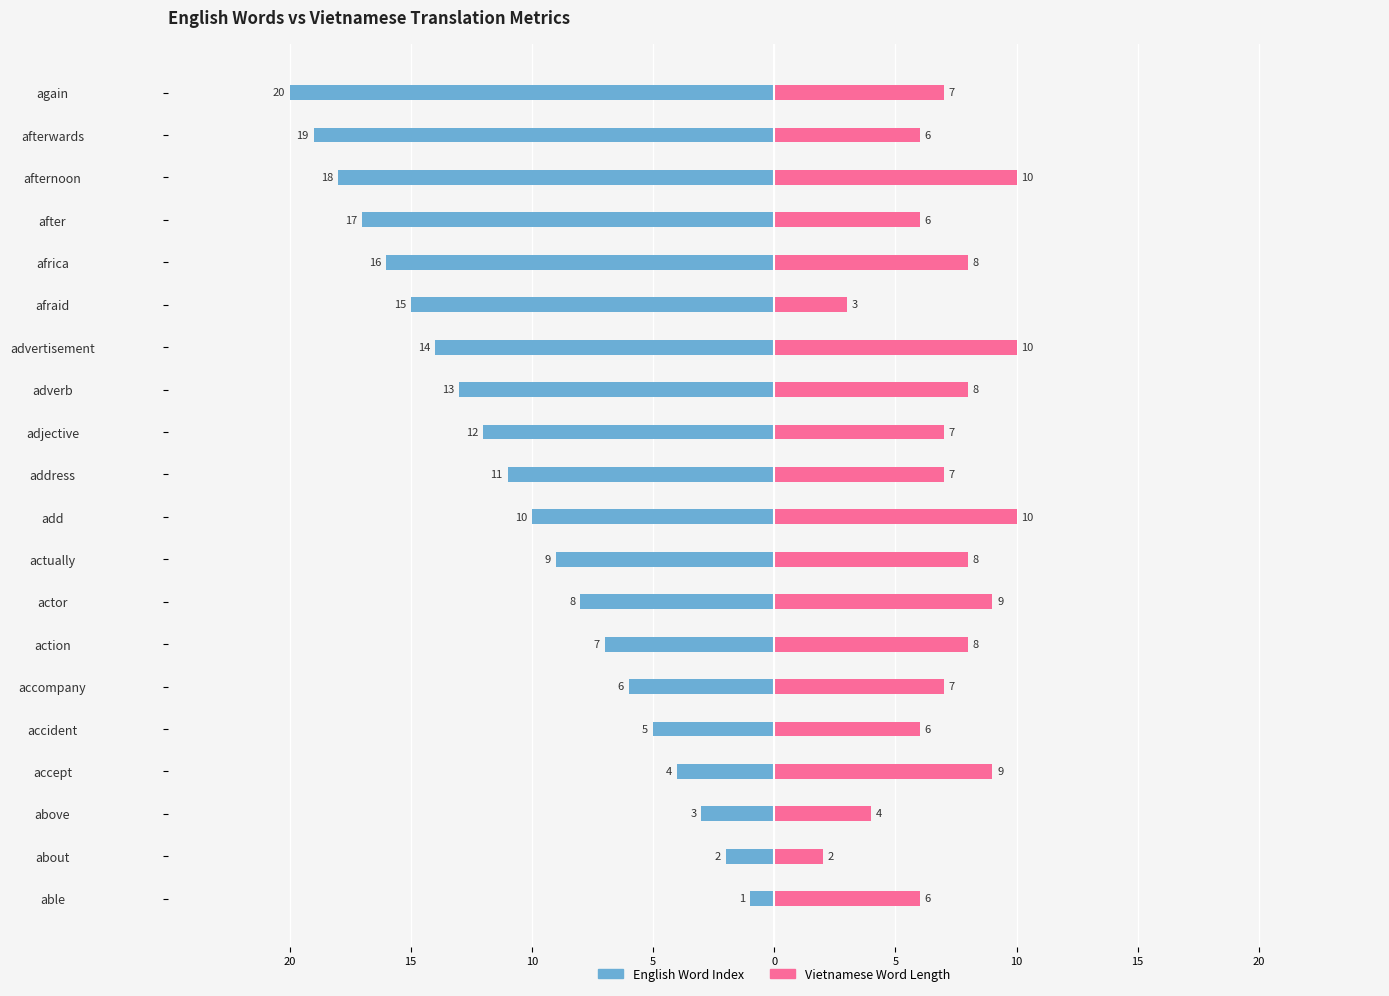

What is the average value of the English Word Index series?

-10